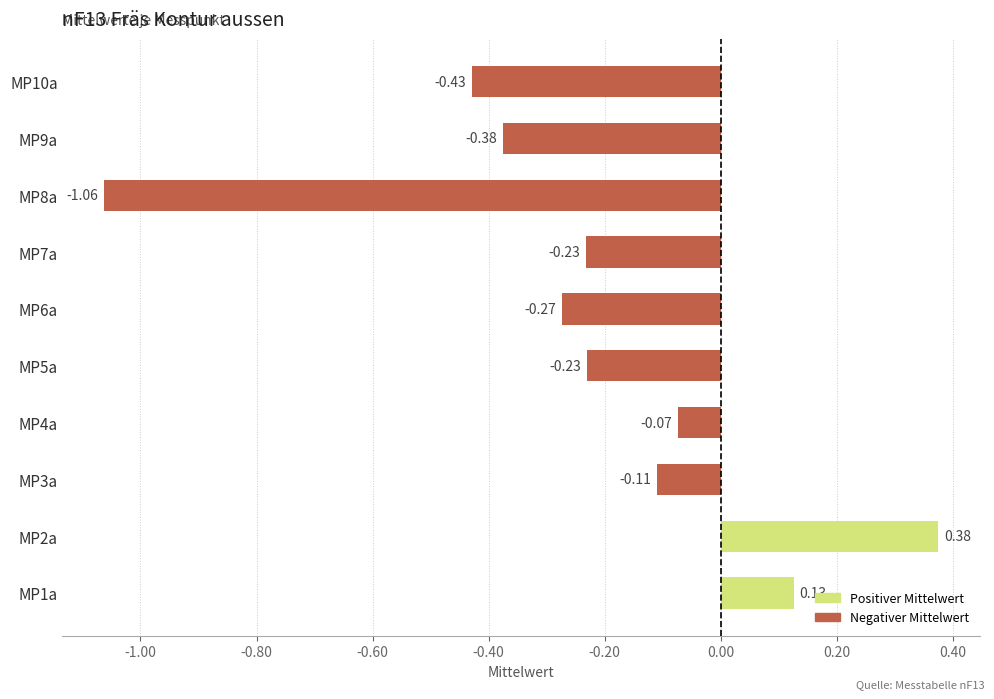

At which label is the value closest to 0?

MP4a